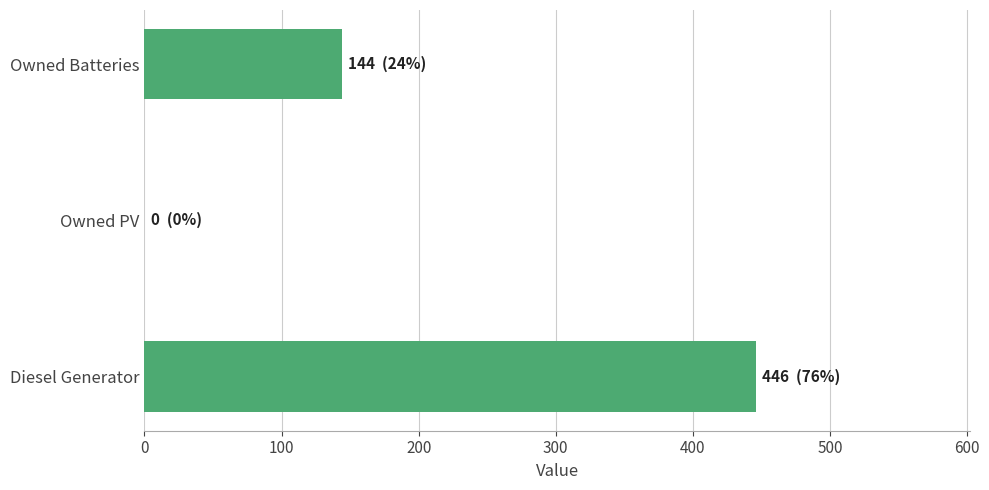

Does the chart contain stacked bars?

No